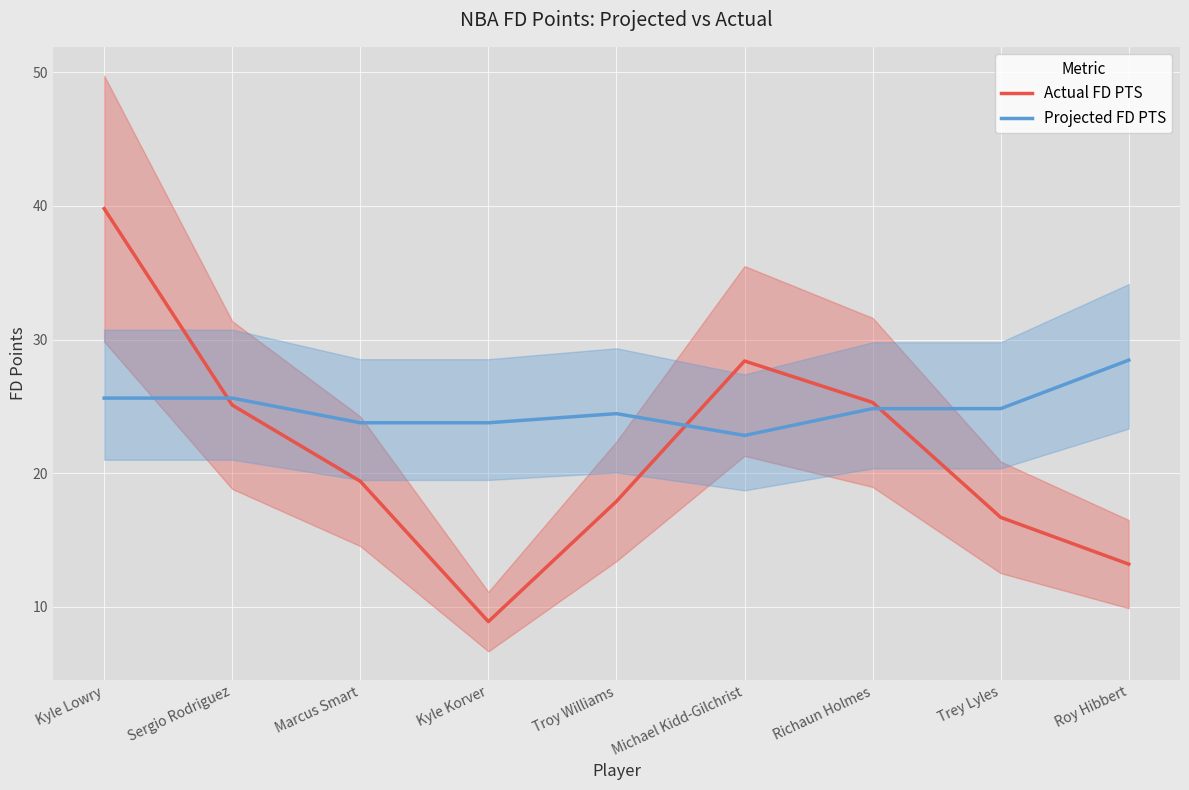

True or false: Projected FD PTS and Actual FD PTS cross at least once.

True